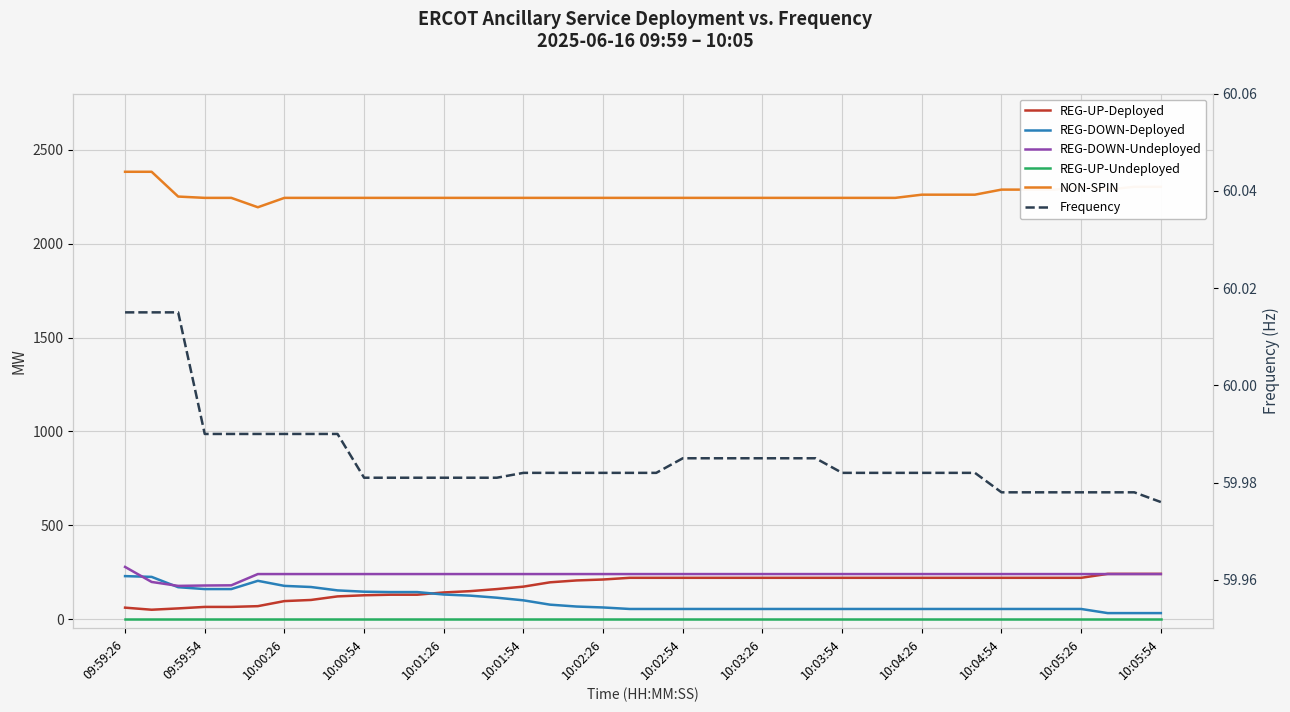

True or false: REG-DOWN-Undeployed has a value of 240.0 at 10:04:26.

True